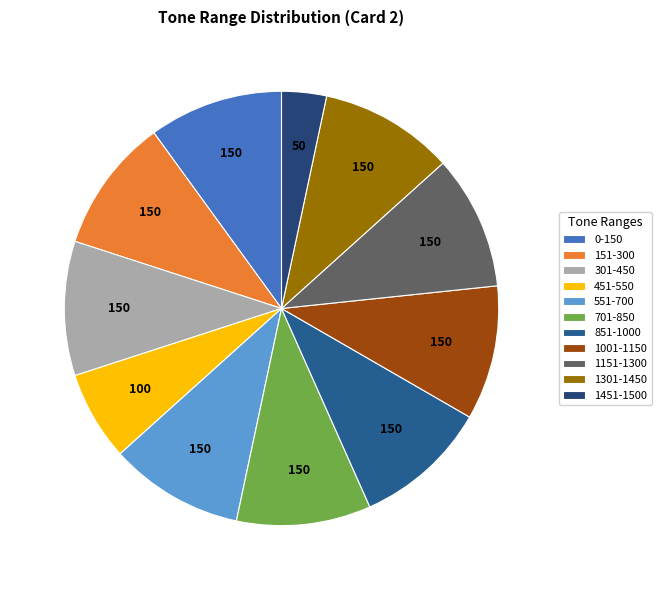

Count the number of slices in the pie.

11